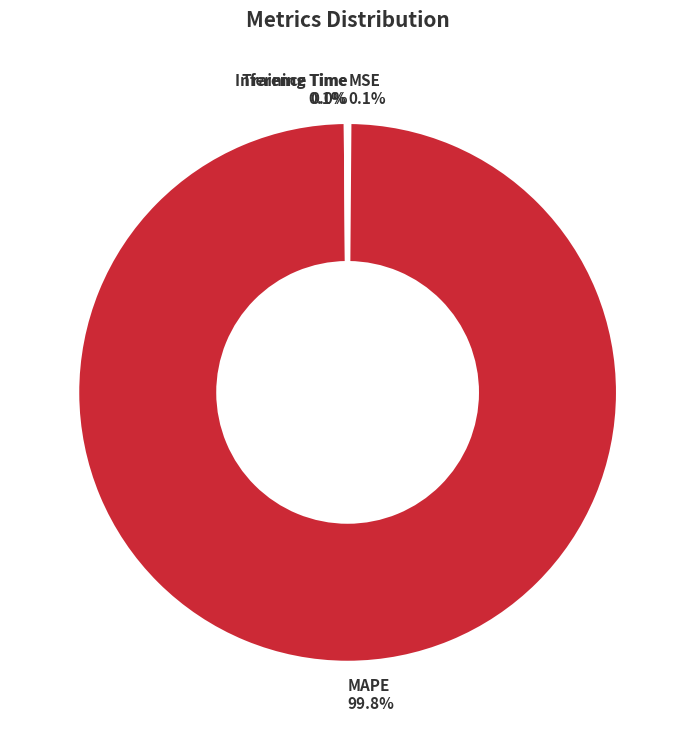

Which slice represents more than half of the pie?

MAPE